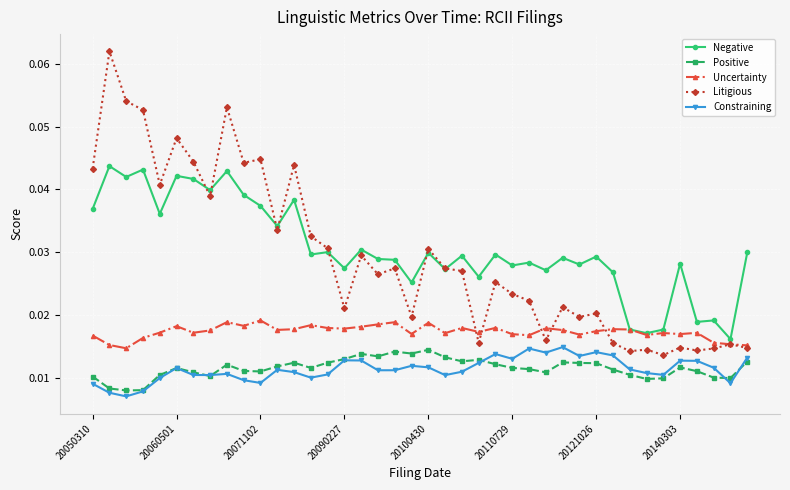

How many series are shown in this chart?

5